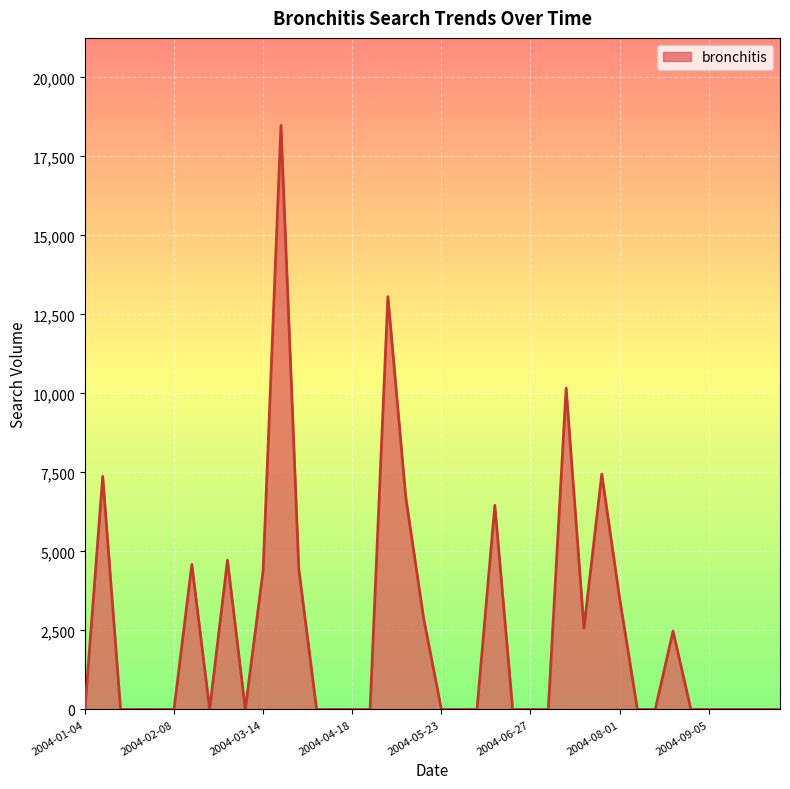

Does the chart display data point markers on the line(s)?

No